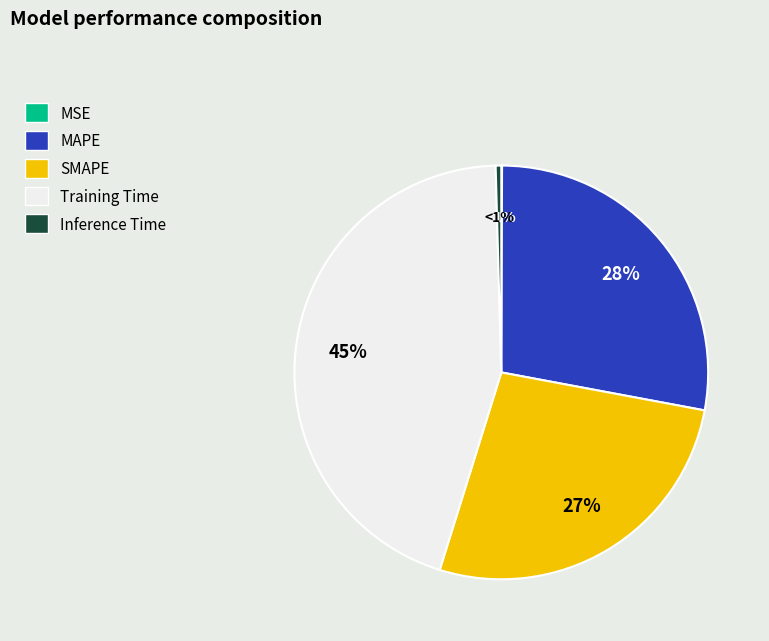

Is it true that MSE is 6% of the pie?

False